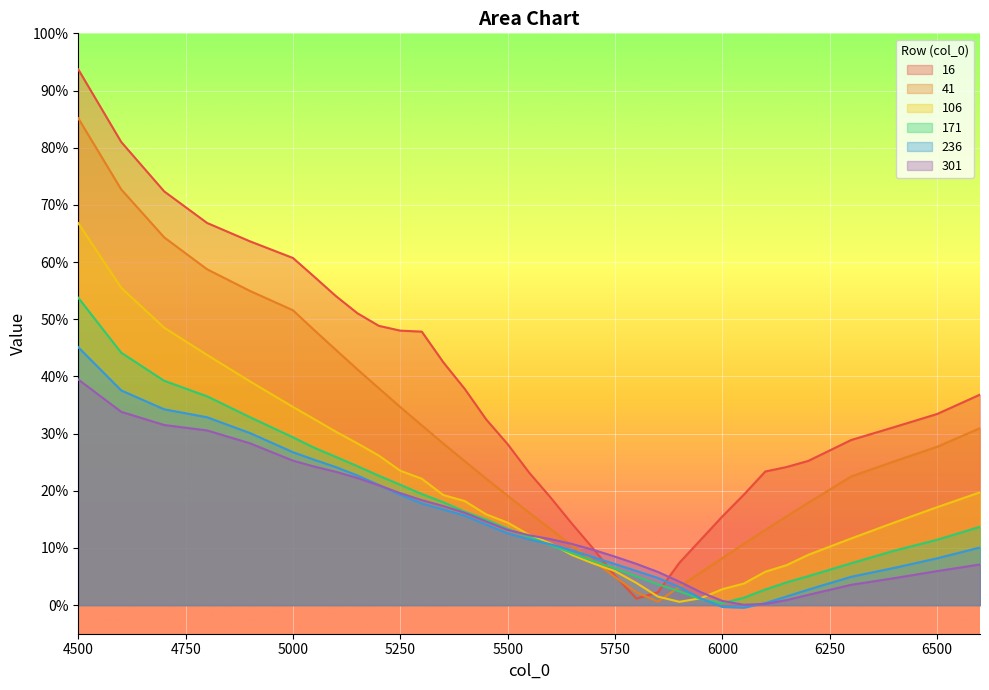

Rank the series at 5900 from highest to lowest value.

16, 301, 41, 236, 171, 106